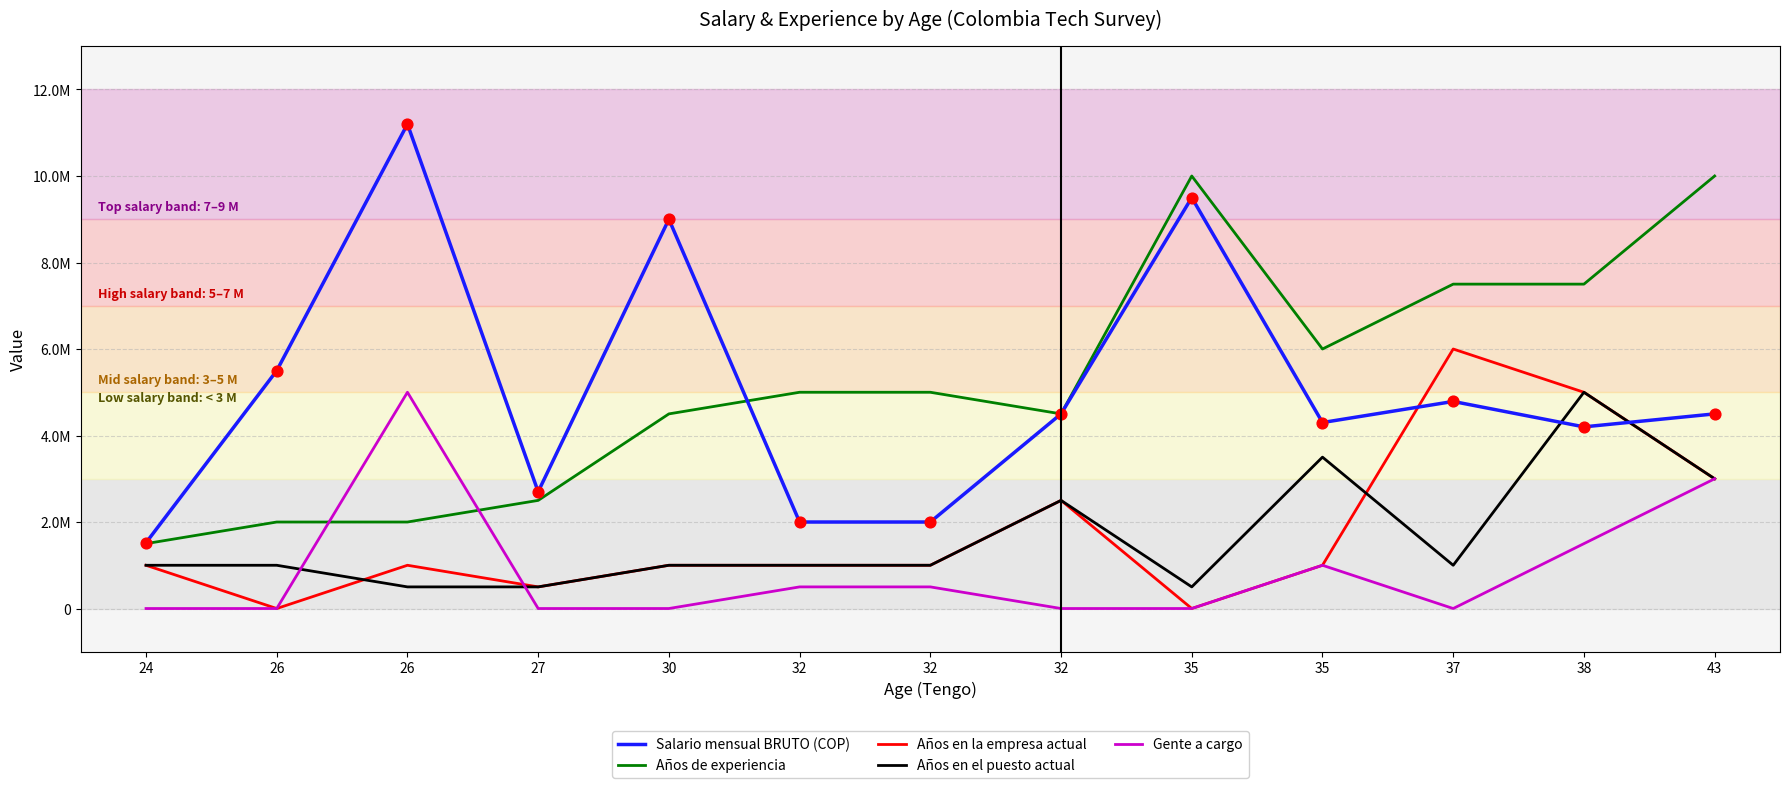

What are all the series names shown in the legend?

Salario mensual BRUTO (COP), Años de experiencia, Años en la empresa actual, Años en el puesto actual, Gente a cargo